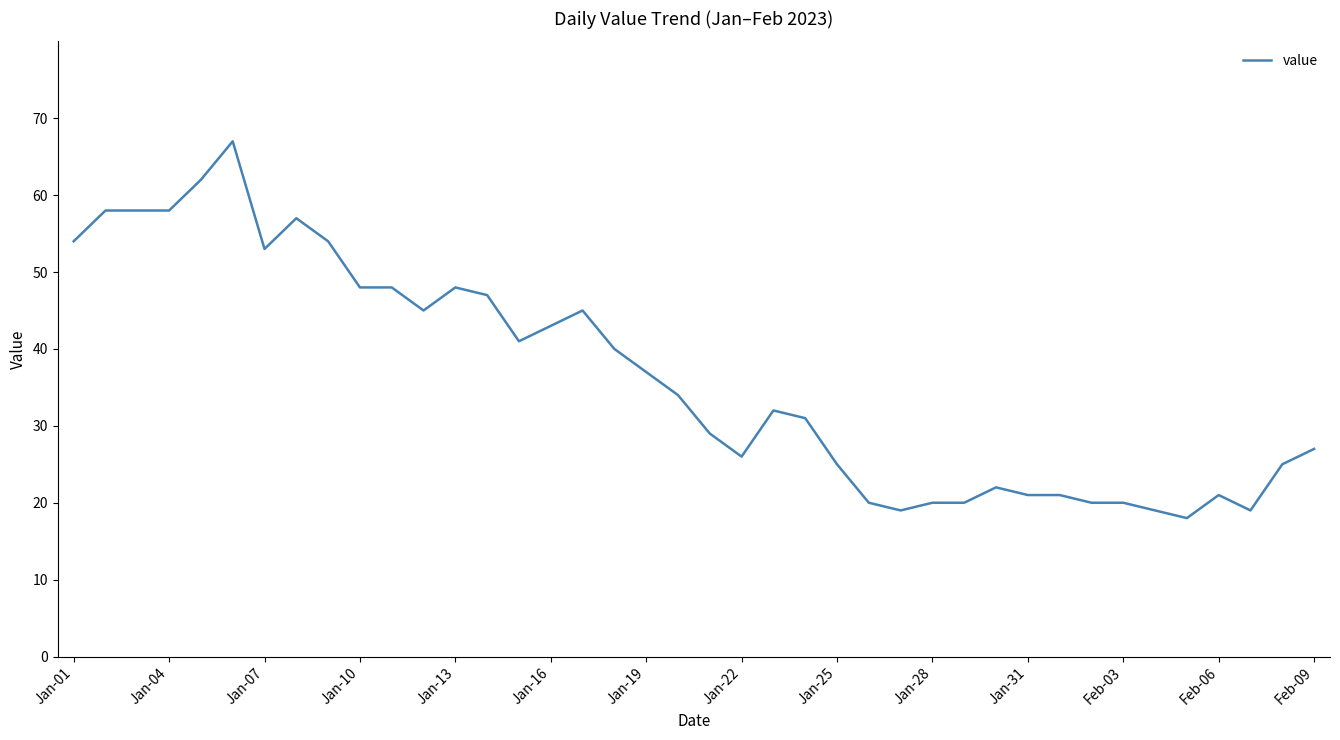

What is the smallest value displayed?

18